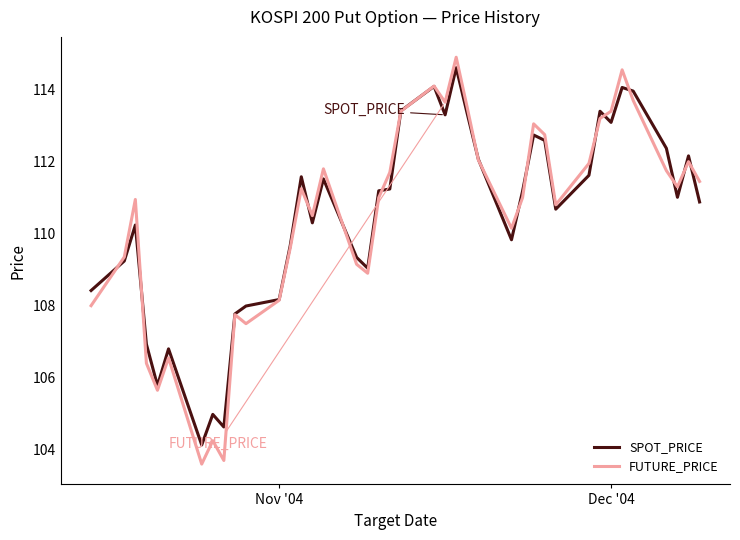

True or false: FUTURE_PRICE has more than 0 interior local peaks.

True